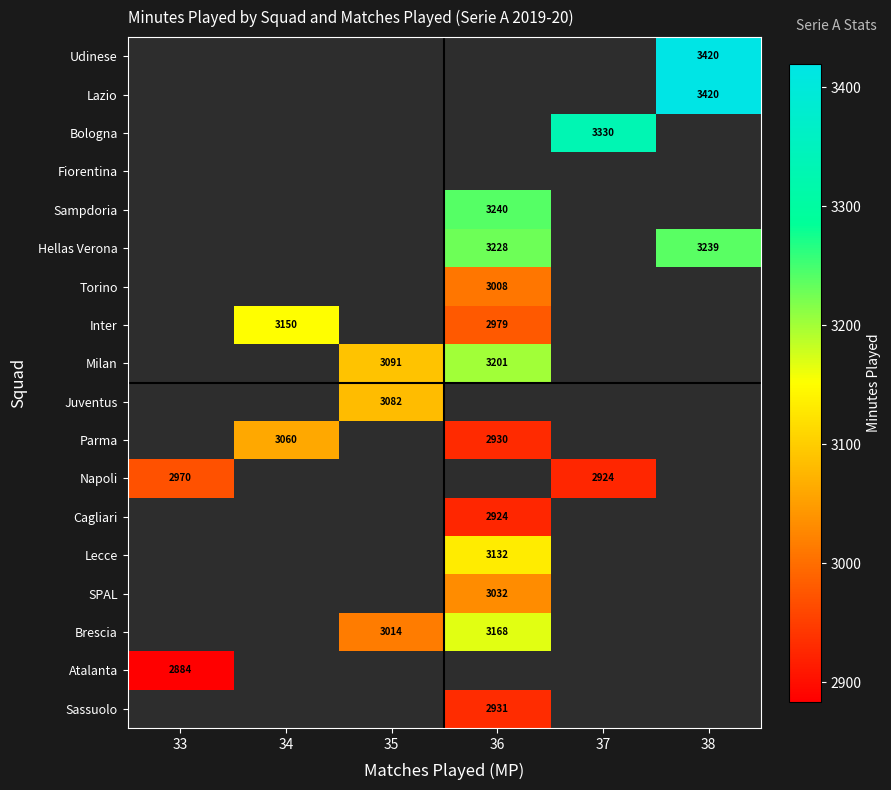

The Atalanta series shows 4476 at 33. True or false?

False